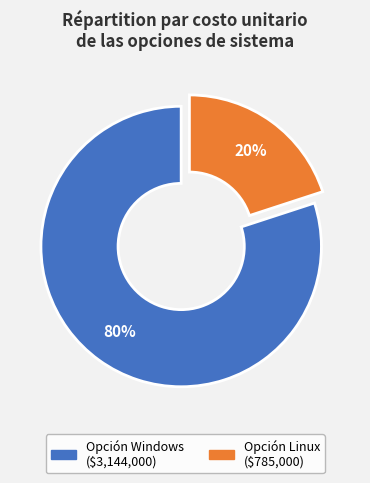

Rank the categories by value from lowest to highest.

Opción Linux, Opción Windows